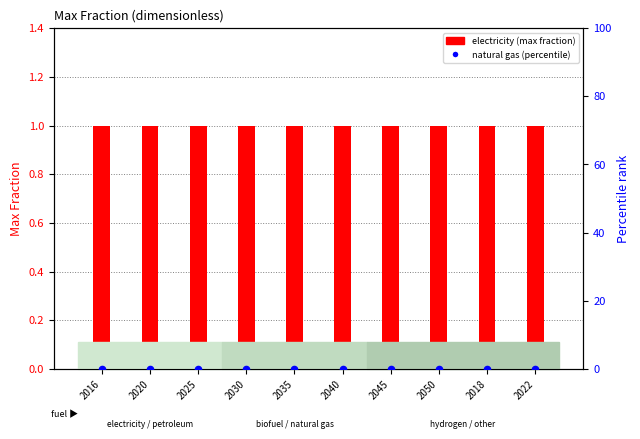

Which series has the largest Y range (max minus min)?

electricity (max fraction)